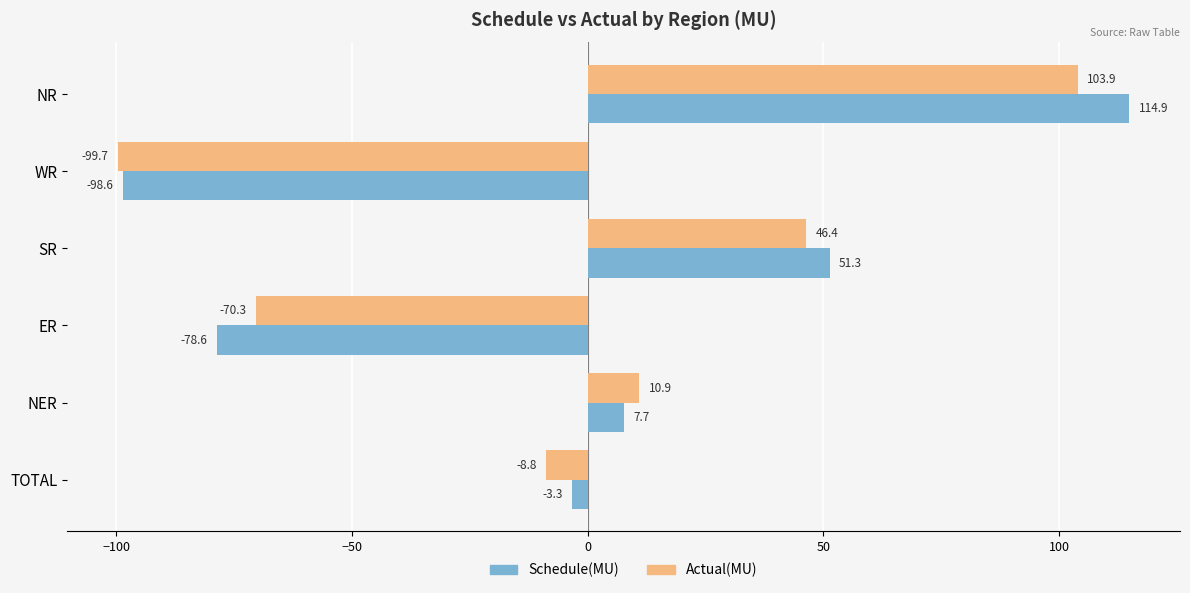

At NER, list the series in order from smallest to largest.

Schedule(MU), Actual(MU)